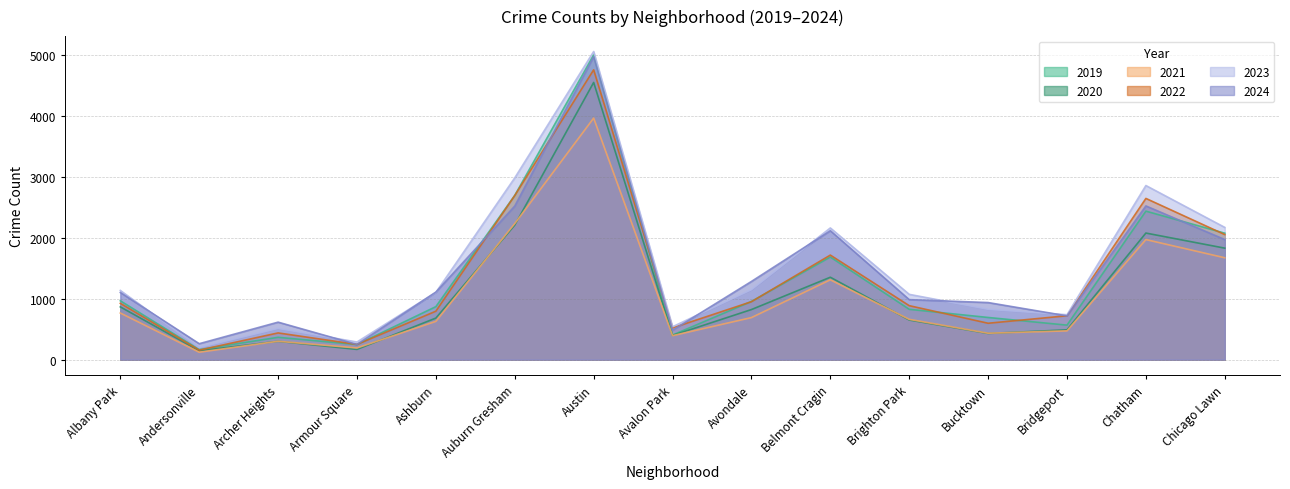

How many lines are shown in the chart?

6